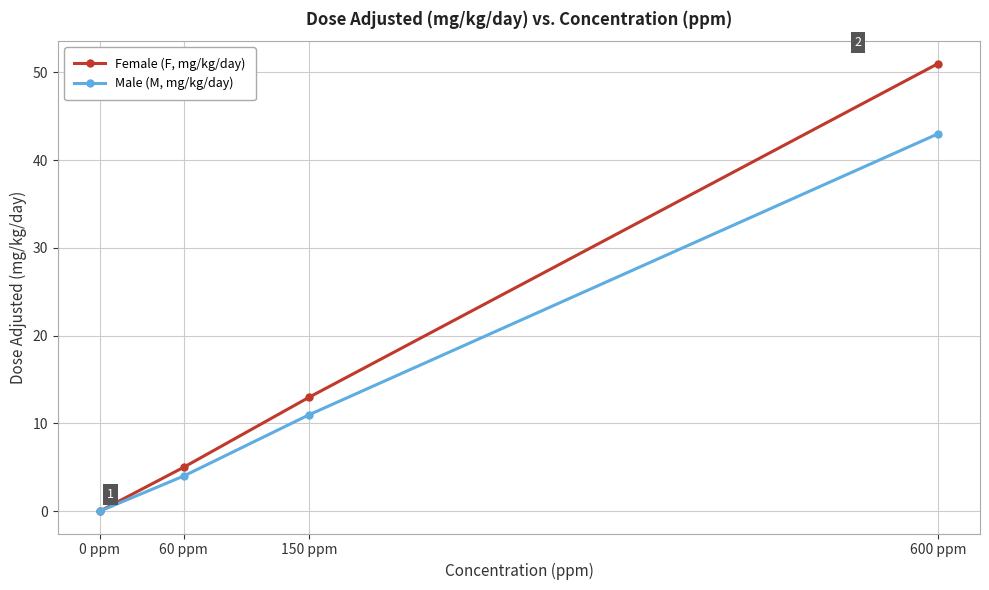

How many categories are shown in the chart?

4